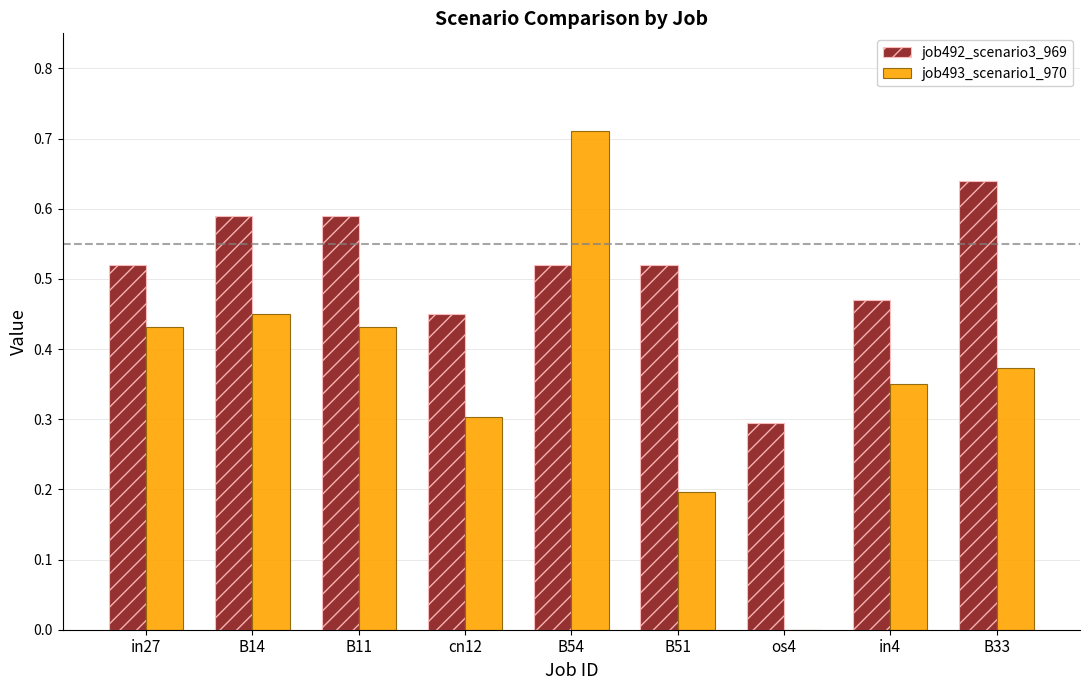

What are all the series names shown in the legend?

job492_scenario3_969, job493_scenario1_970